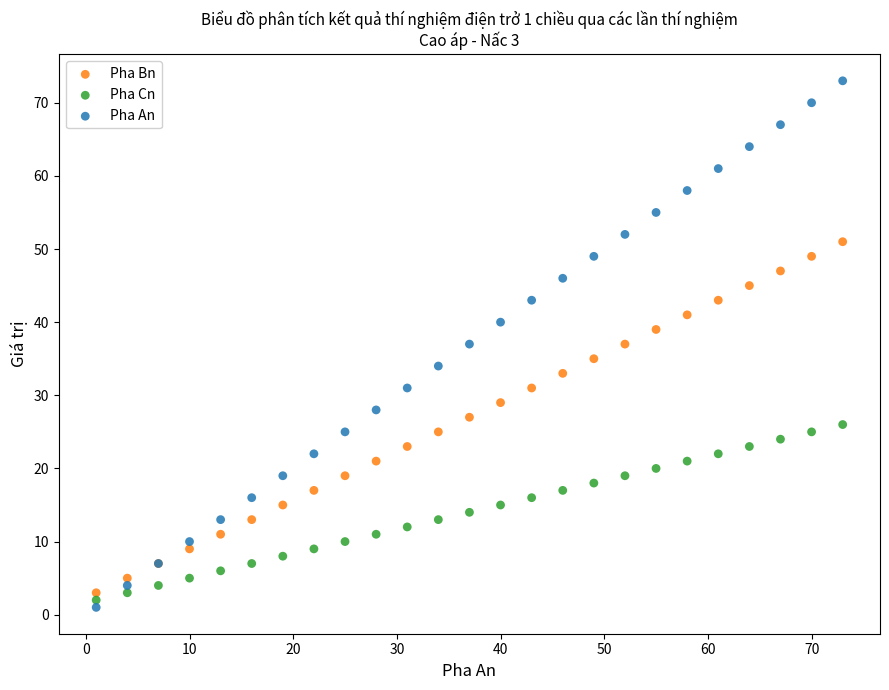

Which series has the widest spread of Y values?

Pha An